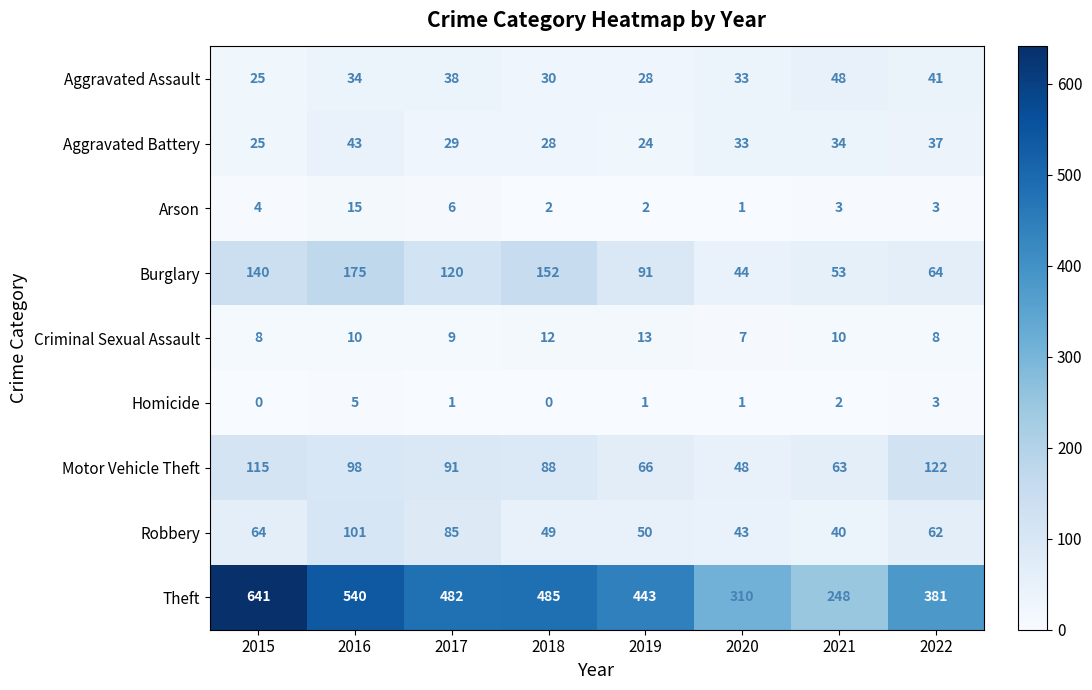

True or false: Homicide has a value of -2 at 2018.

False